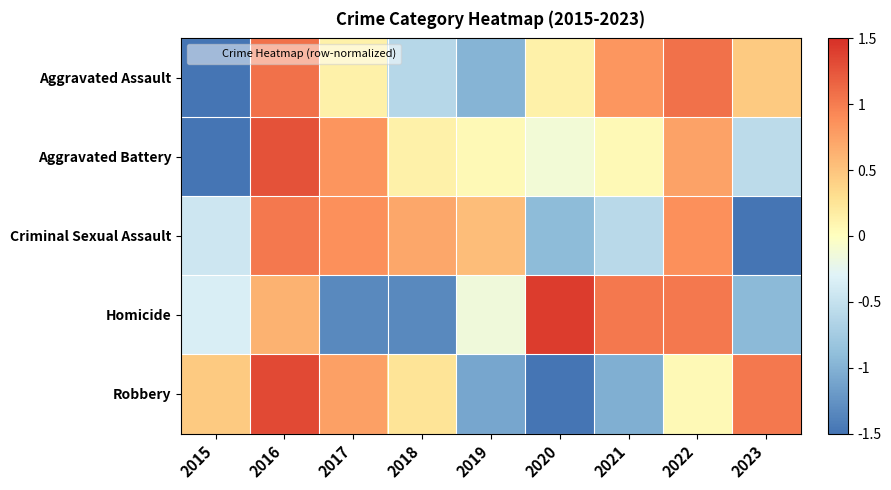

Which series has the widest spread of values?

Aggravated Battery